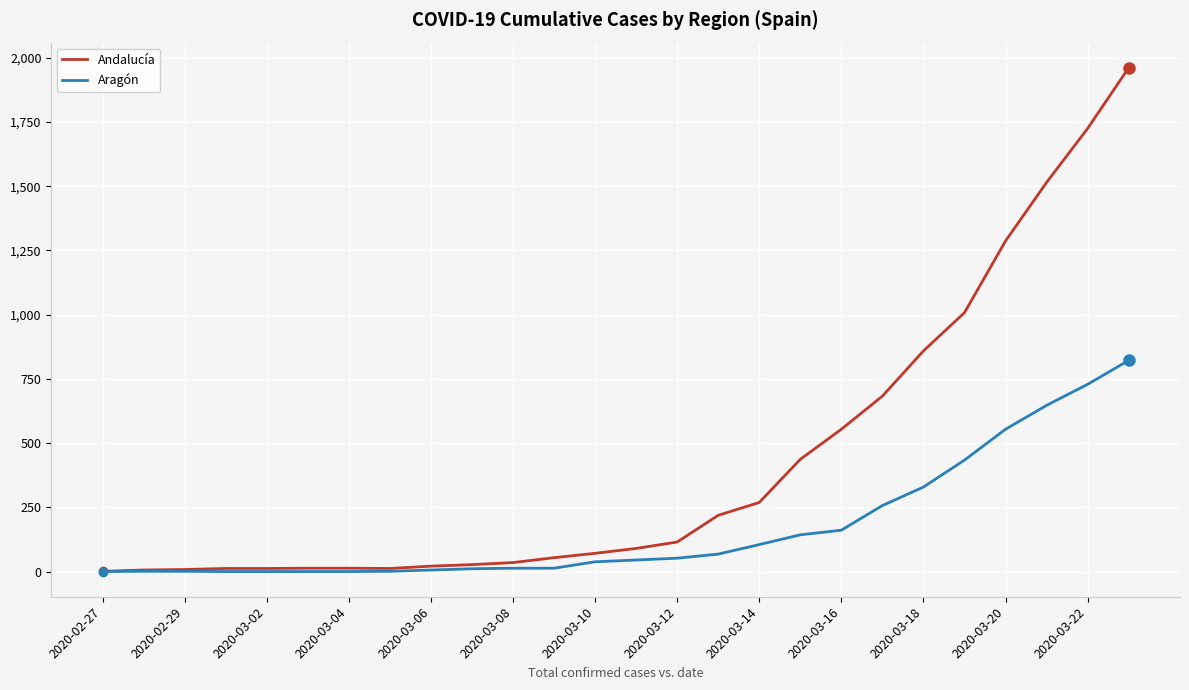

Which series has the largest total across all categories?

Andalucía